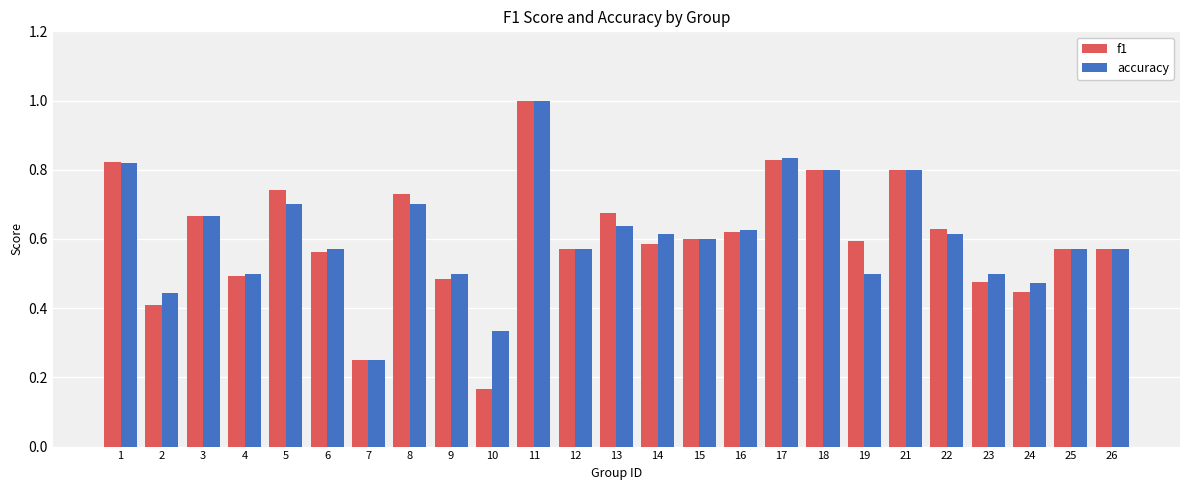

The accuracy series shows 0.1 at 2. True or false?

False